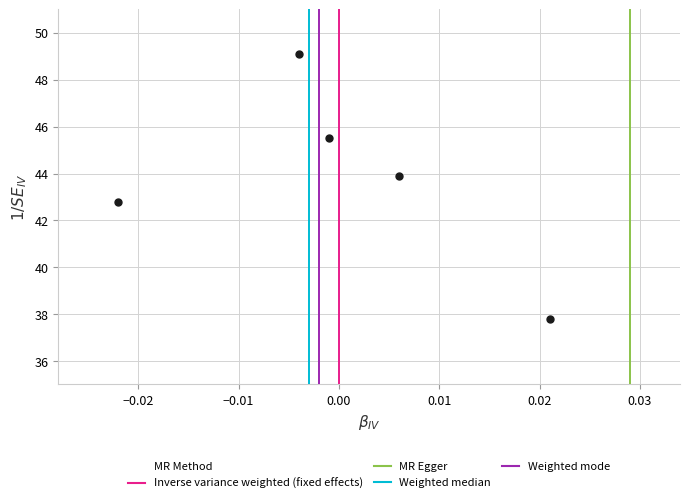

What is the range of Y values (max minus min)?

11.3